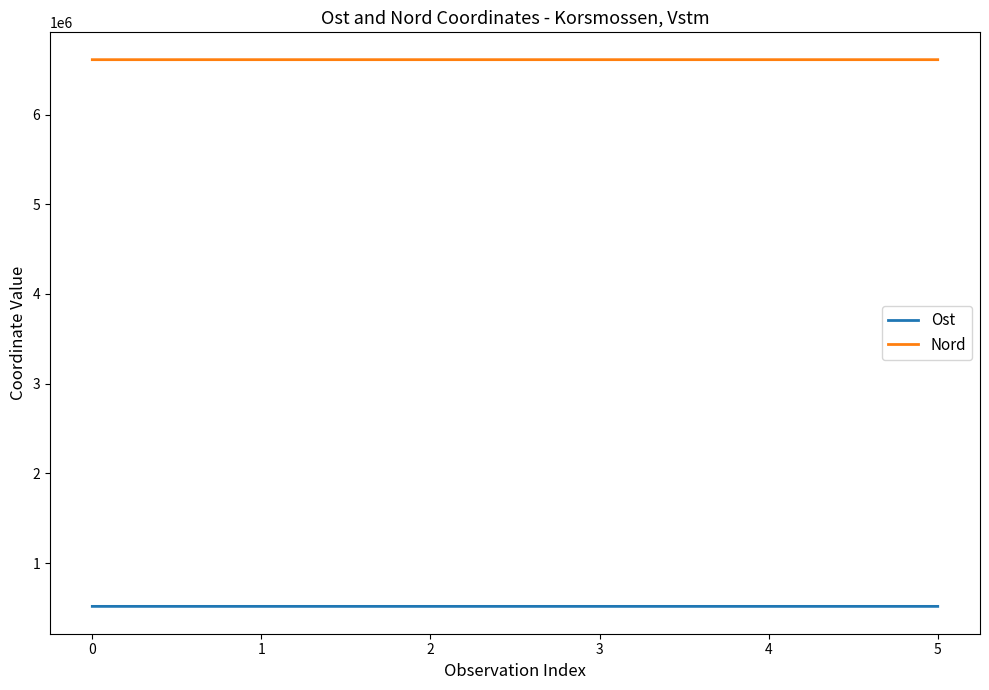

At 2, list the series in order from smallest to largest.

Ost, Nord